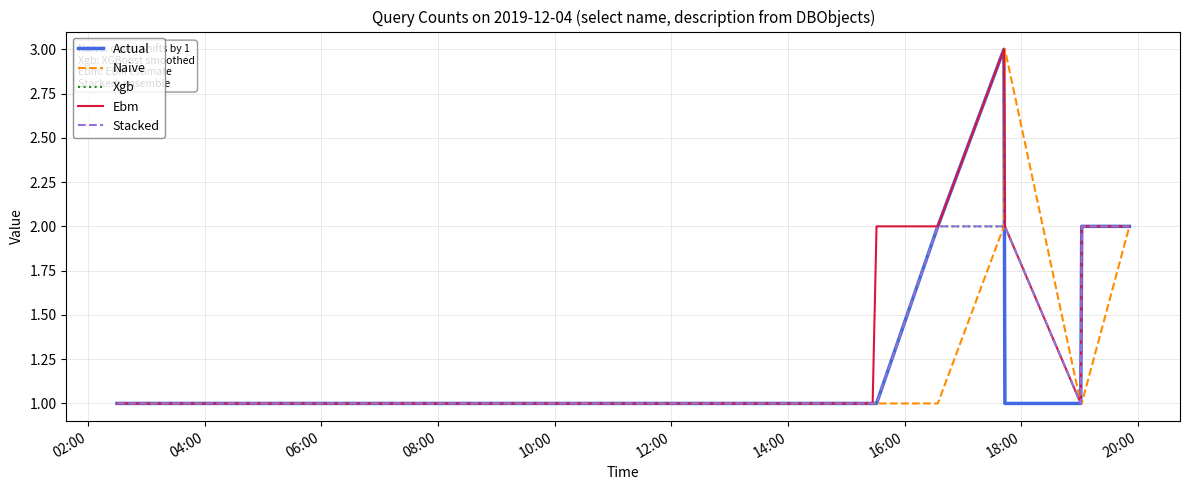

How many distinct data groups are displayed?

5